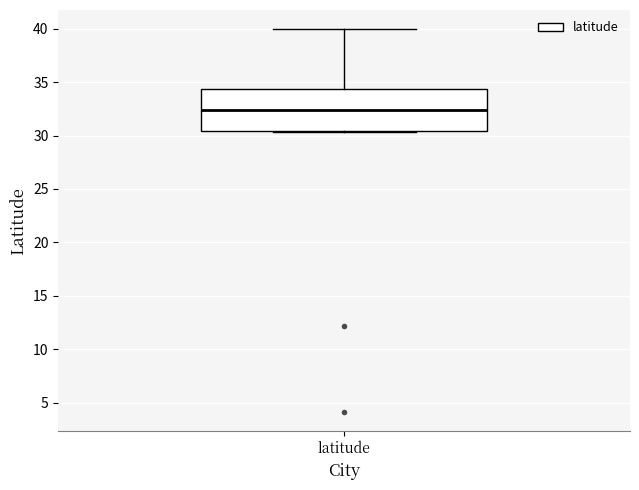

Read this box plot against the y-axis: the position of the median line, the range covered by the box, and the ends of both whiskers. The values are not printed on the chart, so give them approximately, as read against the axis.

median 32.5, box 30.5 to 34.5, whiskers 30.5 to 40.0